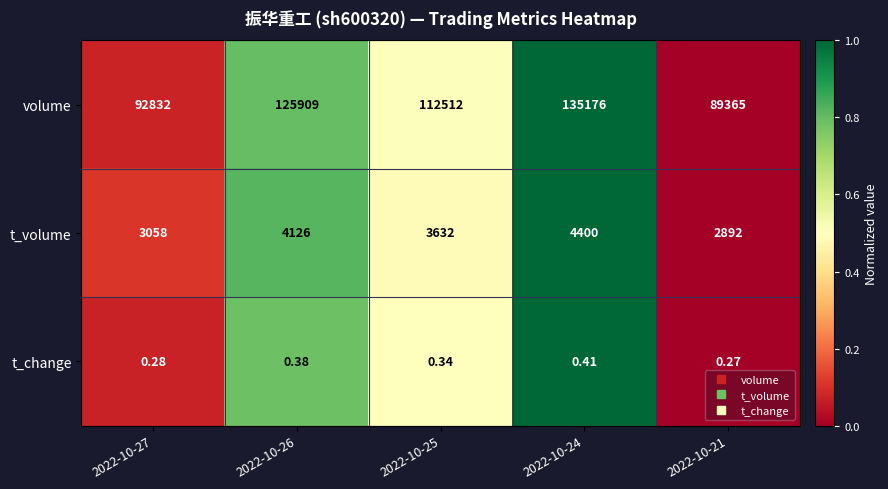

What is the total value across all series at 2022-10-25?

116144.3